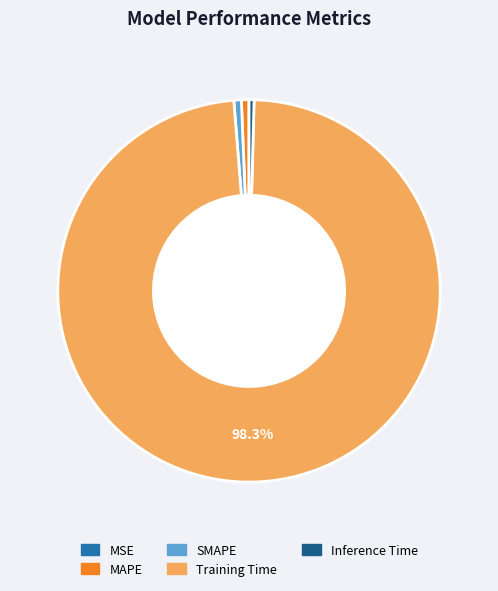

What is the majority slice?

Training Time